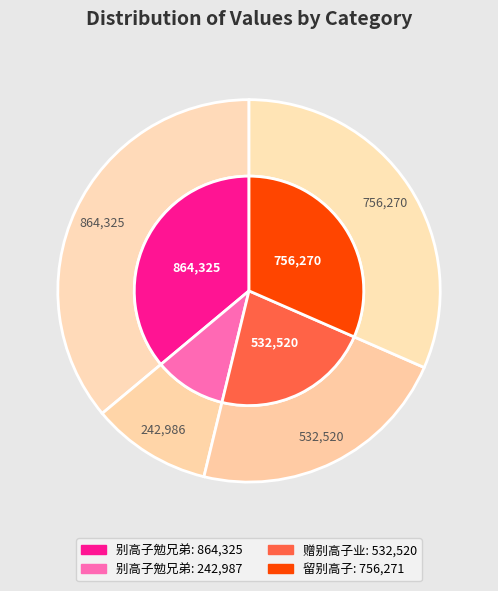

Does 赠别高子业 represent more than half of the total?

No